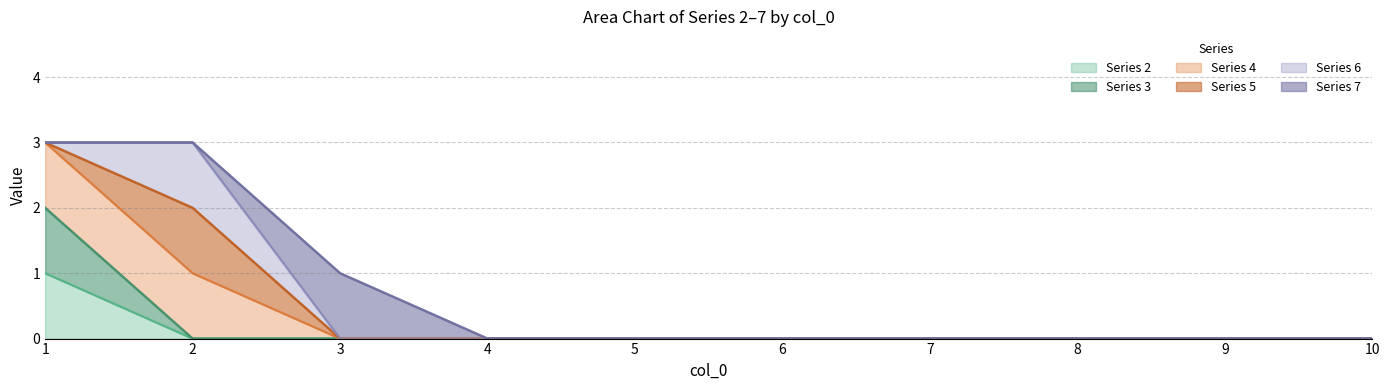

How many data points in 3 are above 0?

1